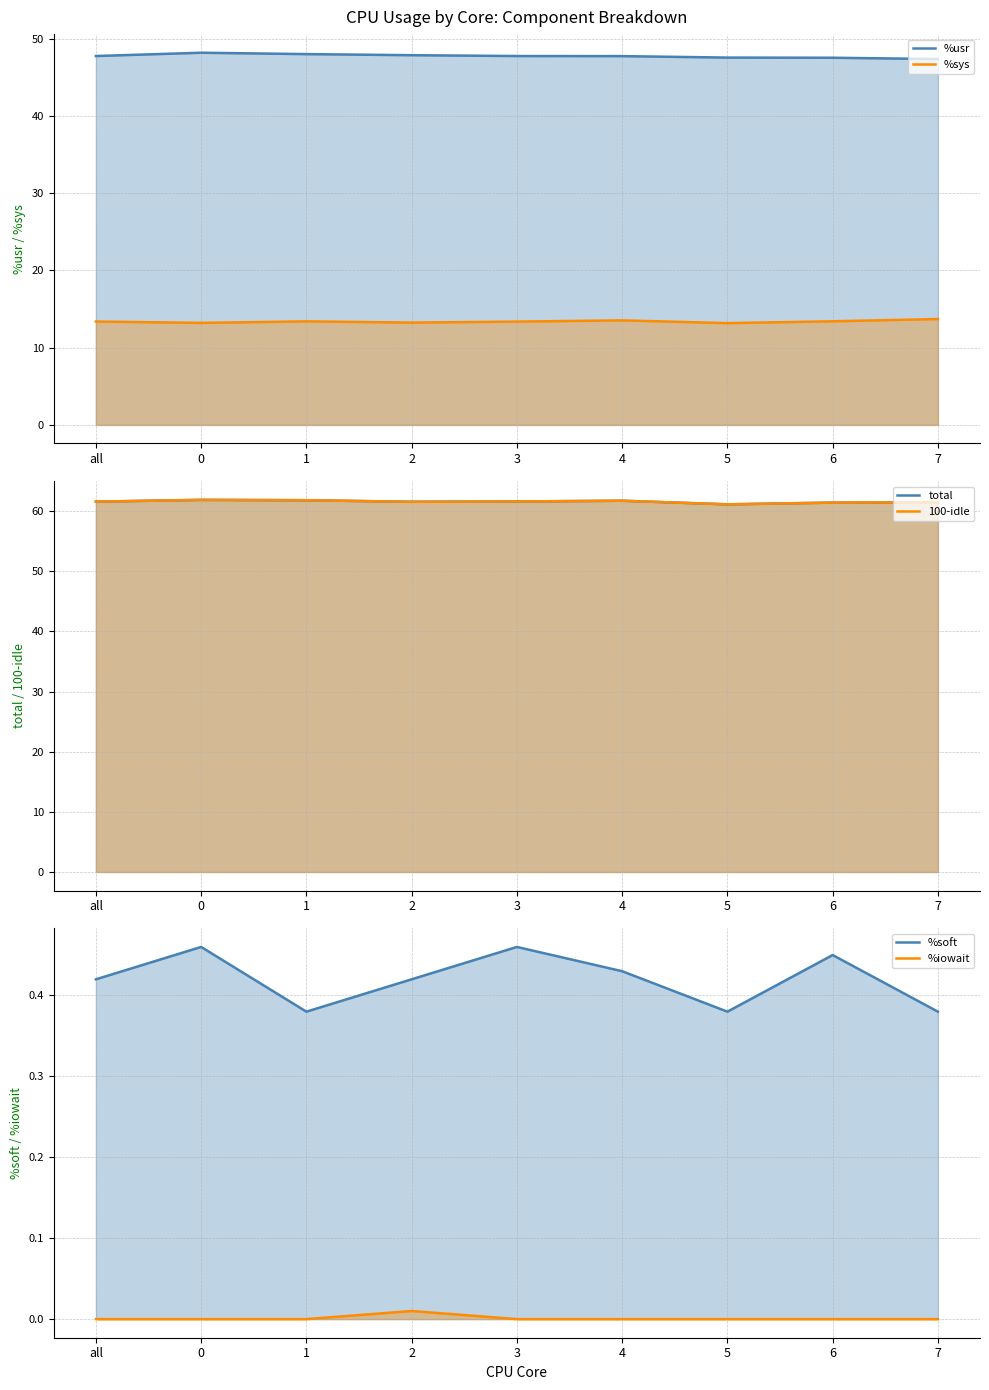

Between 5 and 6, which is larger?

5